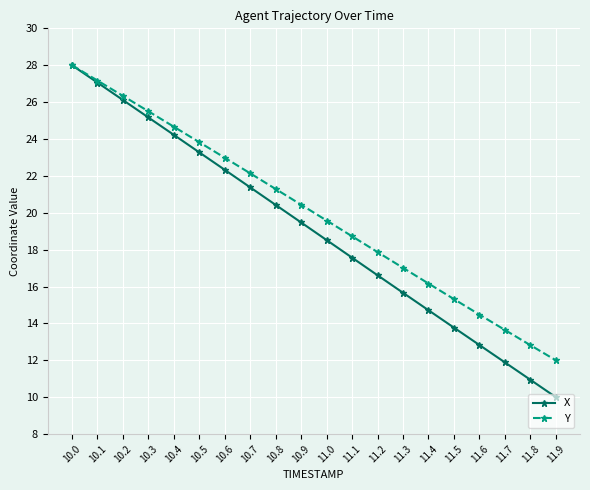

Rank the series at 10.5 from highest to lowest value.

Y, X